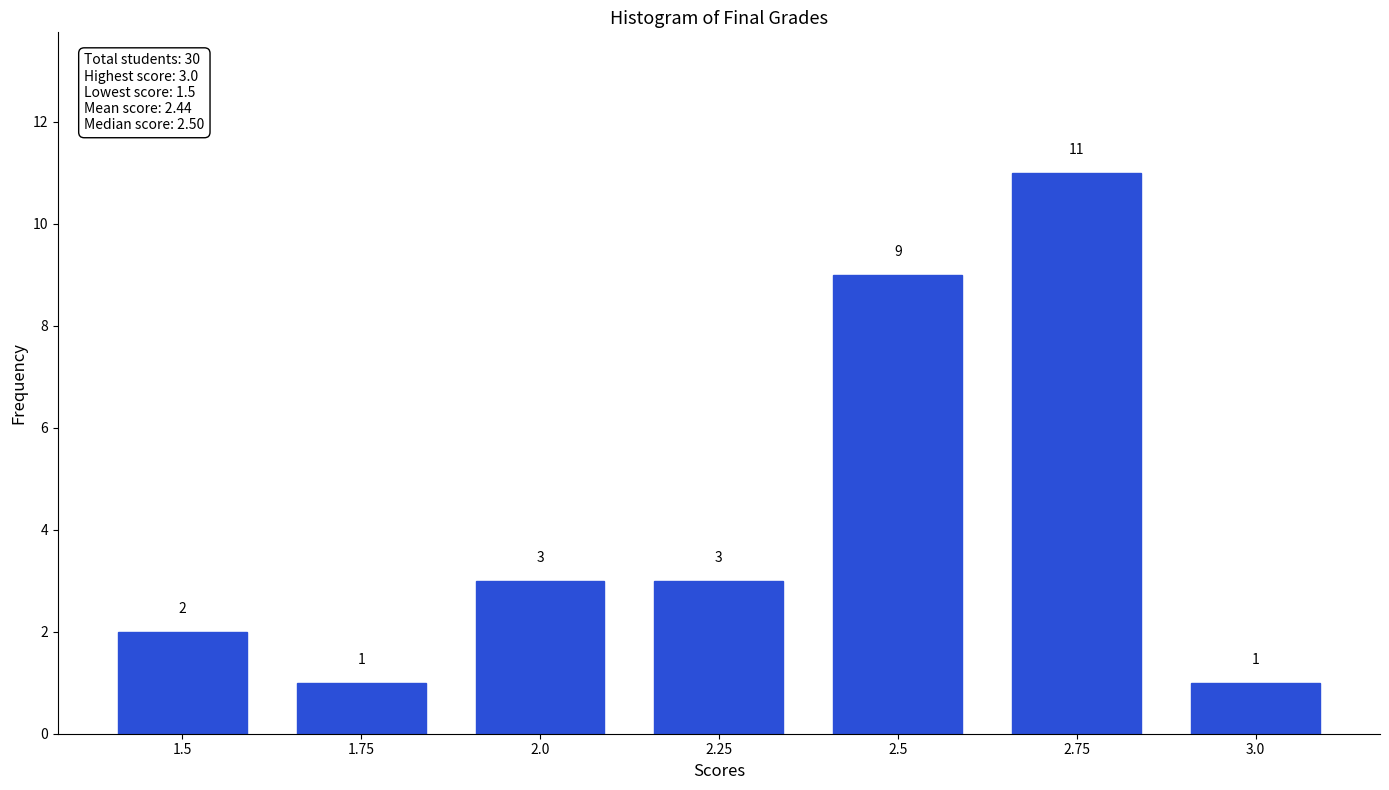

Reading left to right, what are all the values shown in this chart?

2	1	3	3	9	11	1